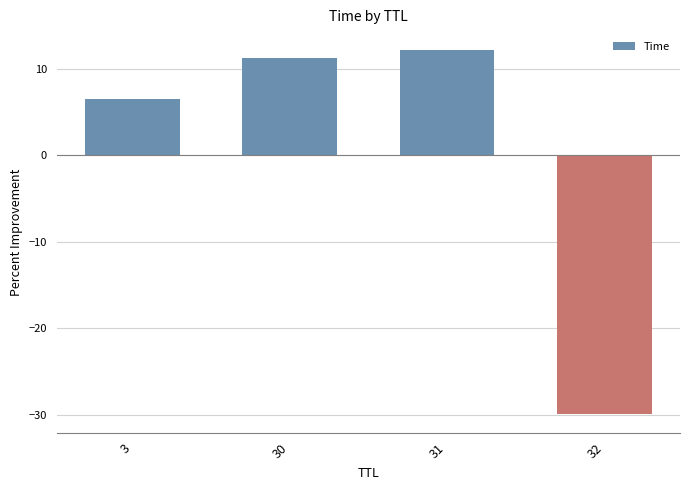

List the labels in order of value, smallest first.

32, 3, 30, 31